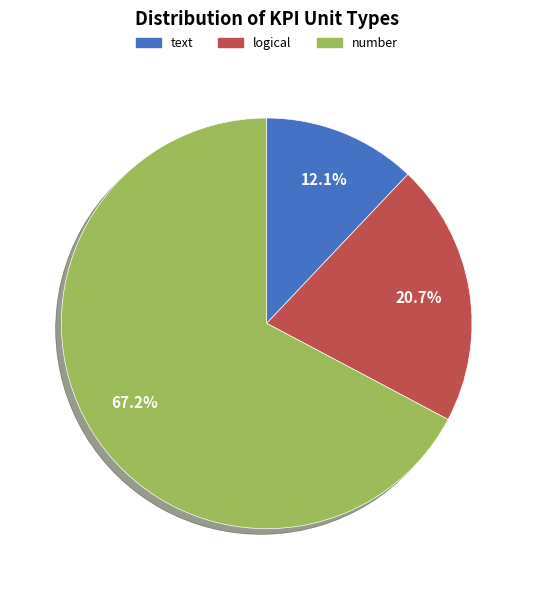

Rank the categories by value from lowest to highest.

text, logical, number